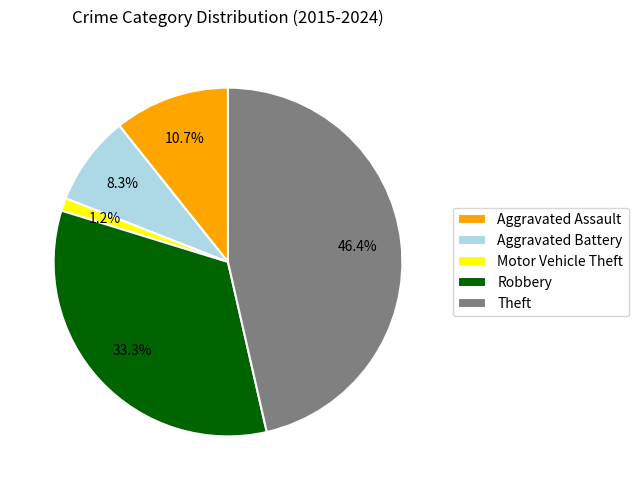

The Aggravated Assault slice represents 1% of the pie. True or false?

False